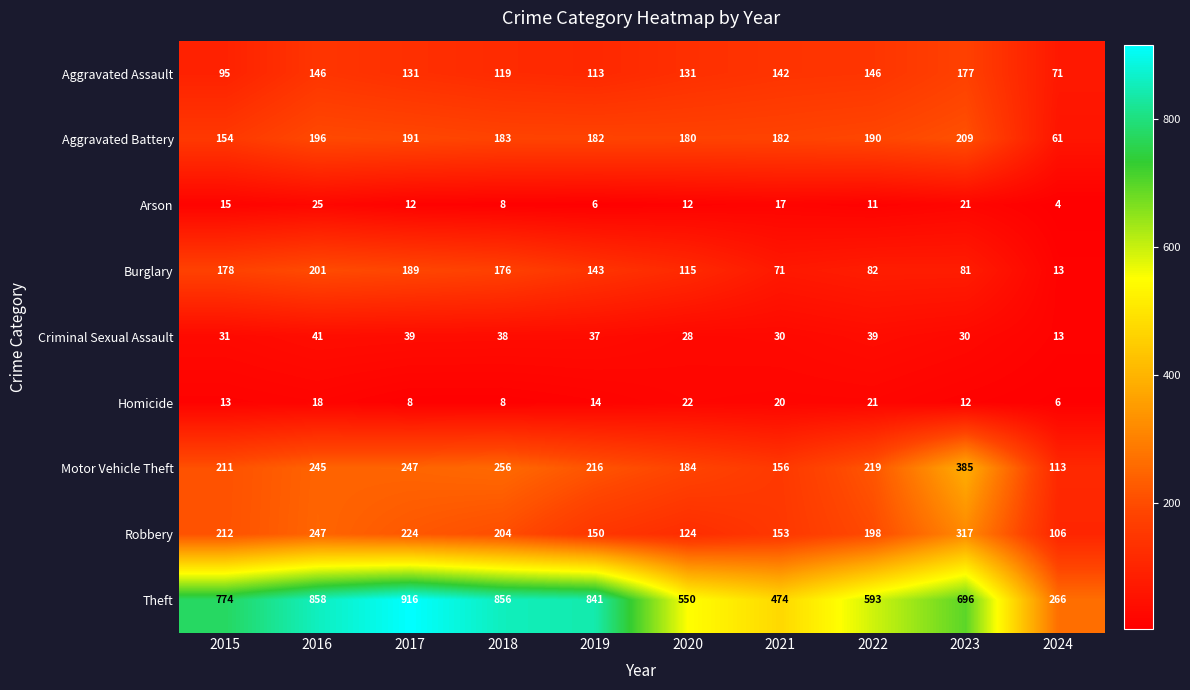

At which category is the sum across all series the highest?

2016